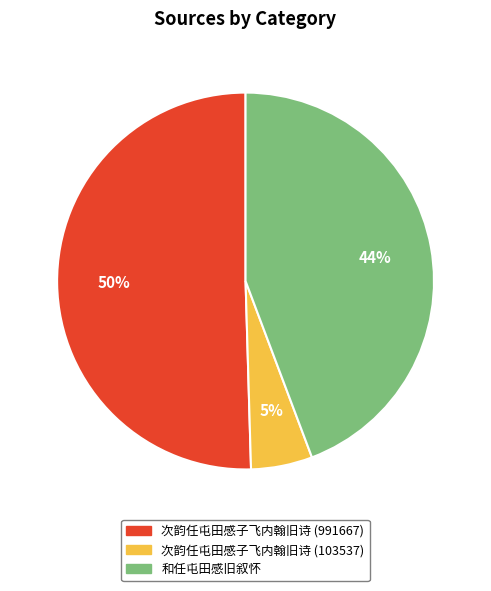

Is it true that 次韵任屯田感子飞内翰旧诗 (103537) is 5% of the pie?

True